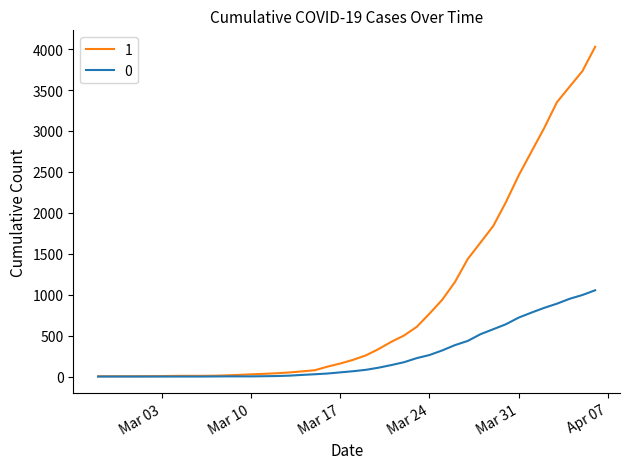

What is the average value of the 1 series?

895